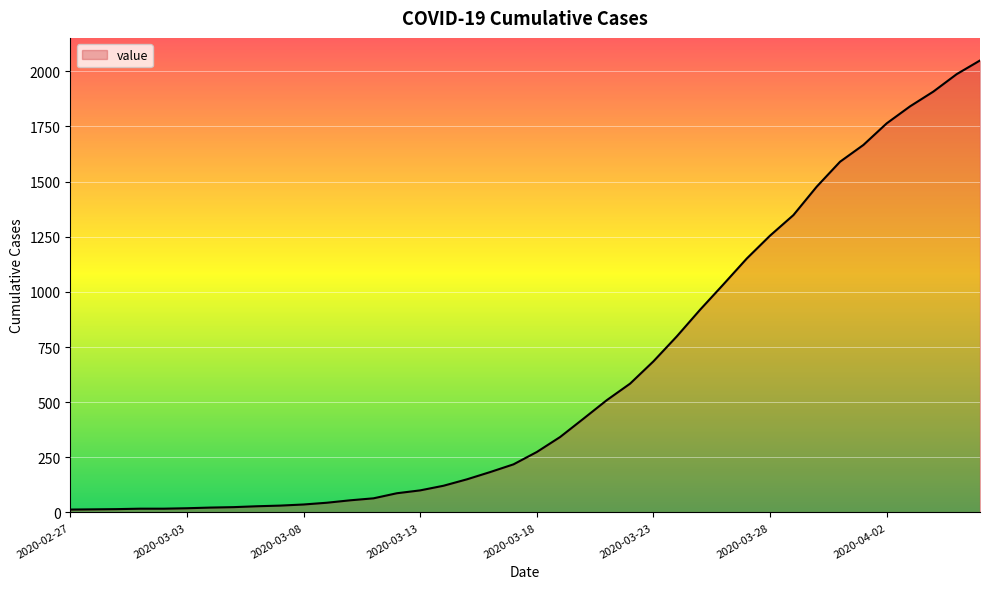

What is the maximum value shown in the chart?

2049